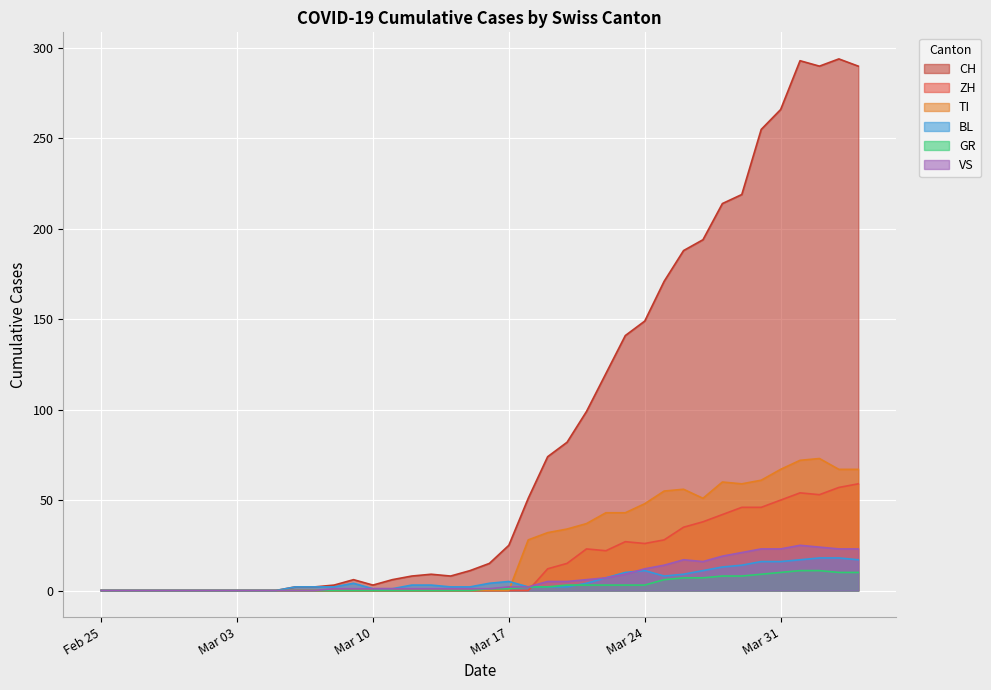

Which series has the largest range (max minus min)?

CH